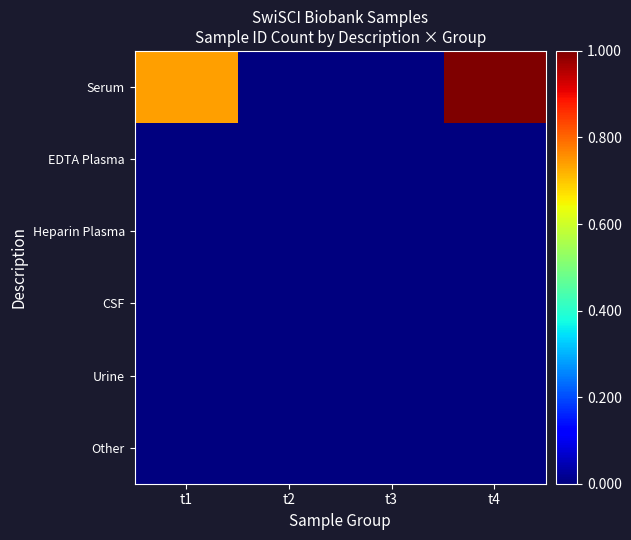

At which category is the sum across all series the highest?

t4